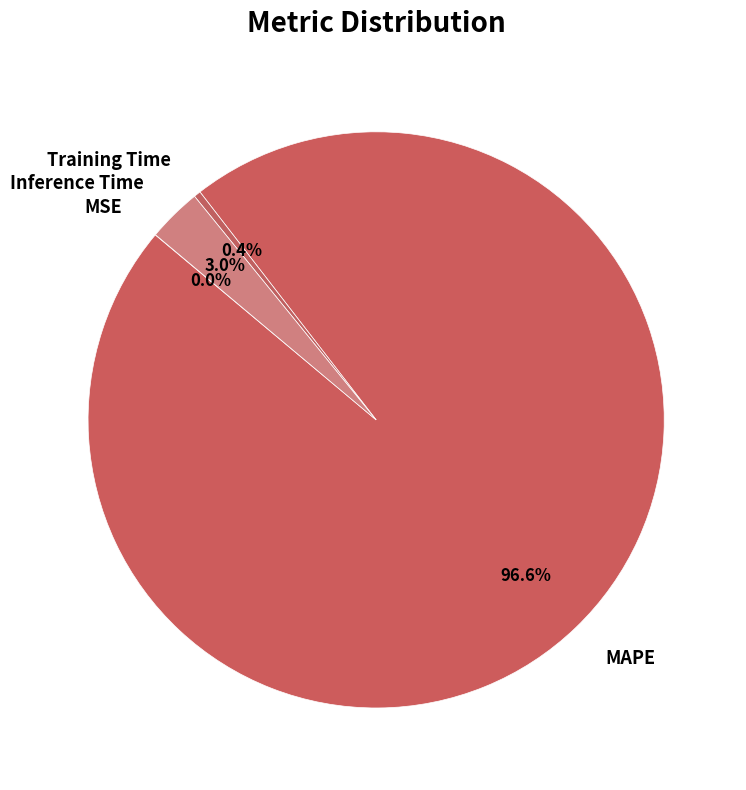

What percentage is NOT represented by Inference Time?

97.0%